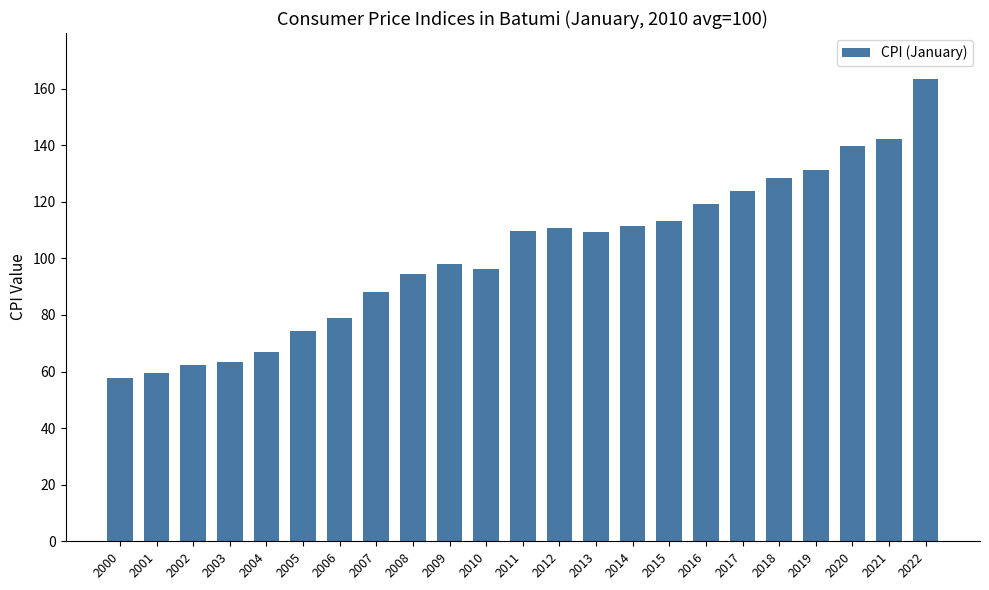

Which has a higher value, 2010 or 2006?

2010